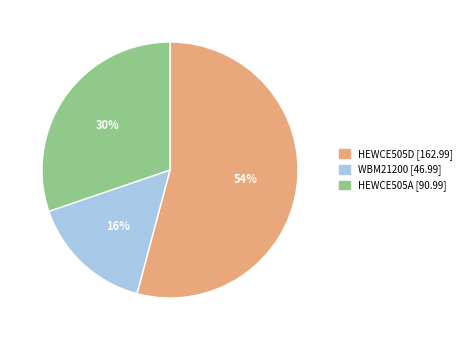

Rank the categories by value from lowest to highest.

WBM21200, HEWCE505A, HEWCE505D